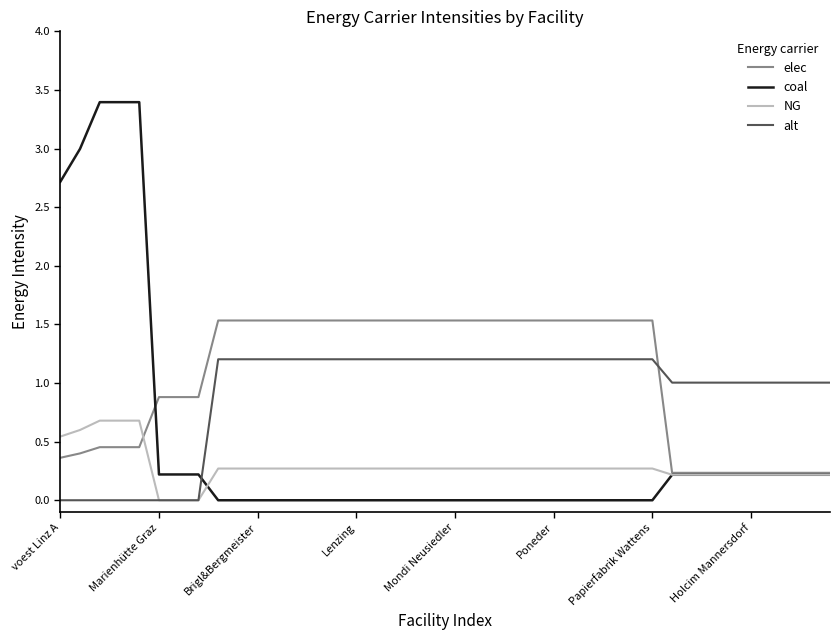

What is the maximum value shown in the chart?

3.4